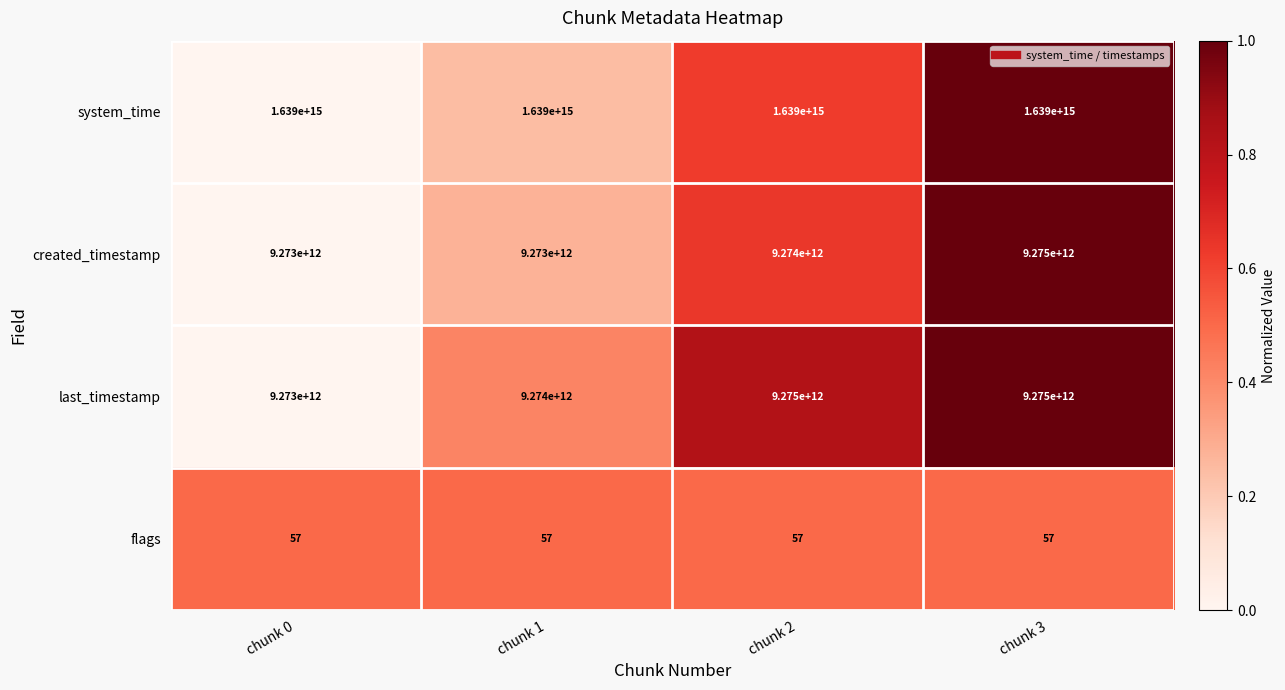

True or false: created_timestamp has a value of 9275000000000 at chunk 3.

True